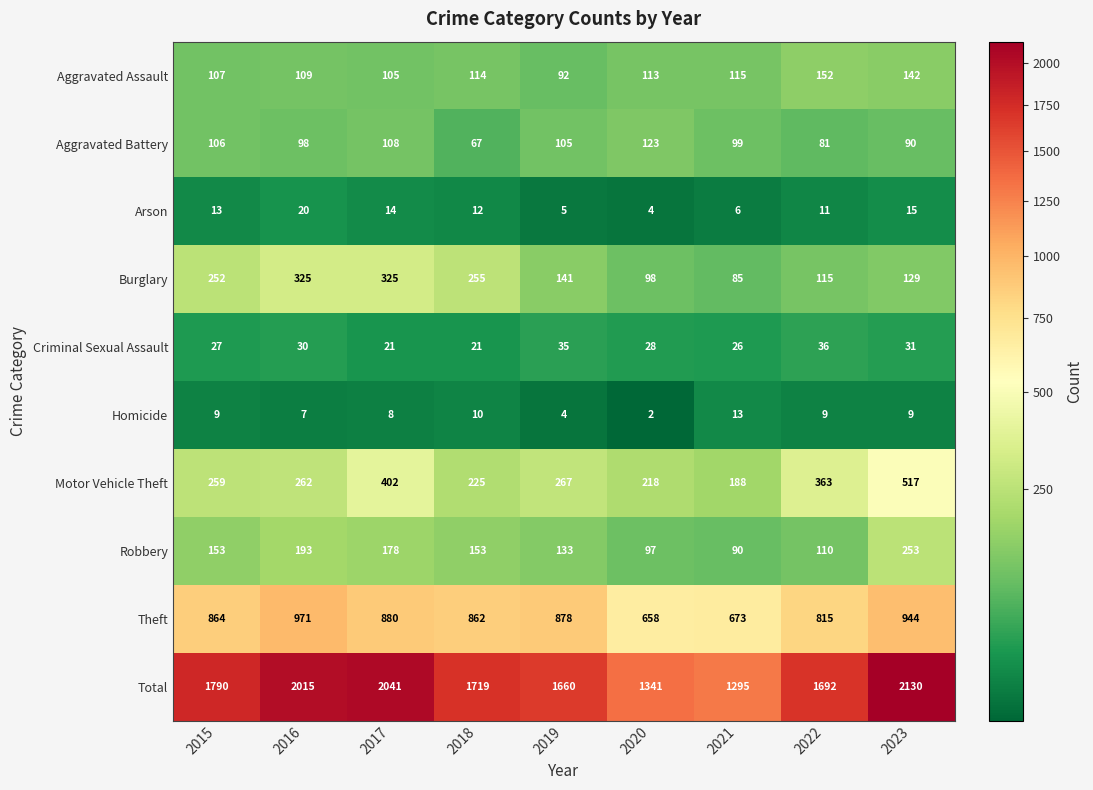

Which label corresponds to the smallest value in the chart?

2020